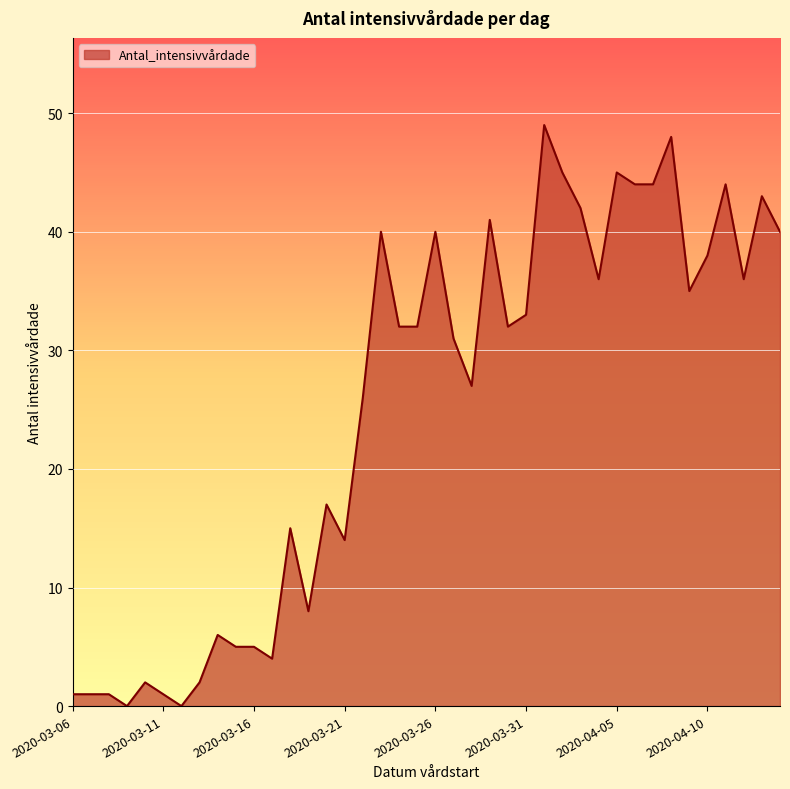

What is the greatest value displayed?

49